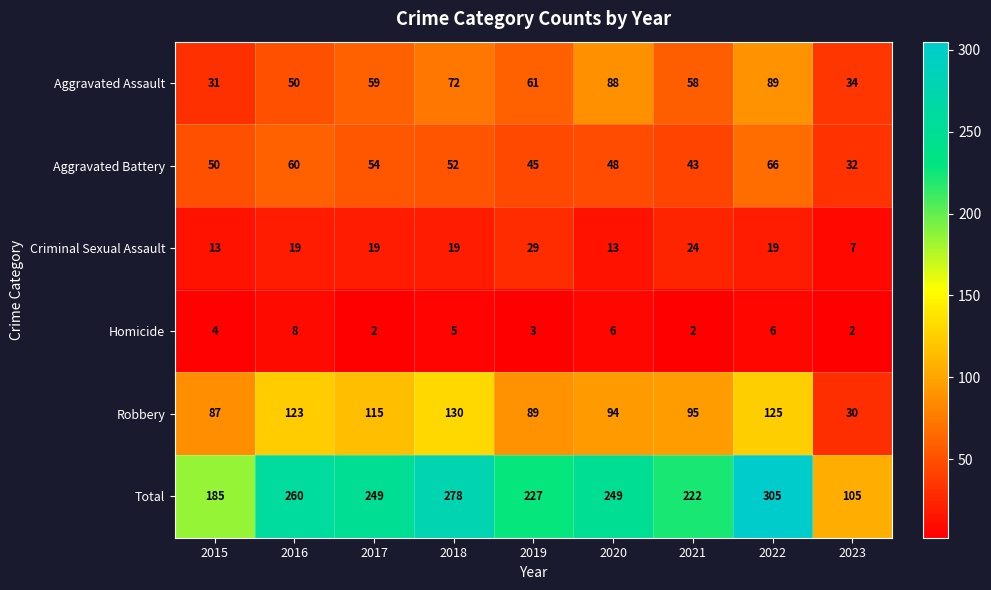

How many values in the Robbery series are below 95?

4